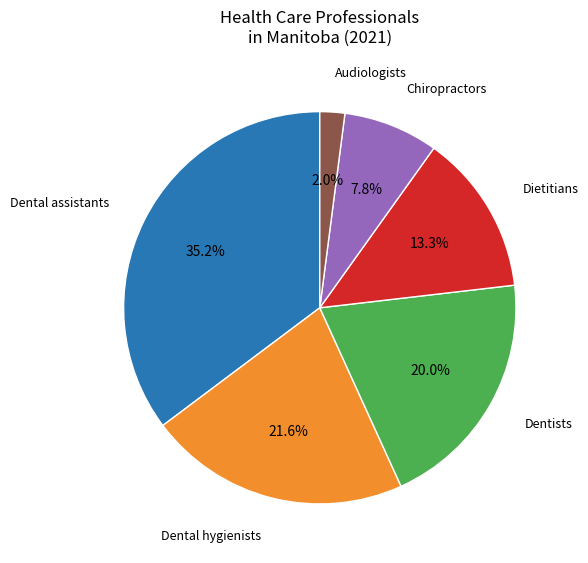

Does any single category account for the majority?

No